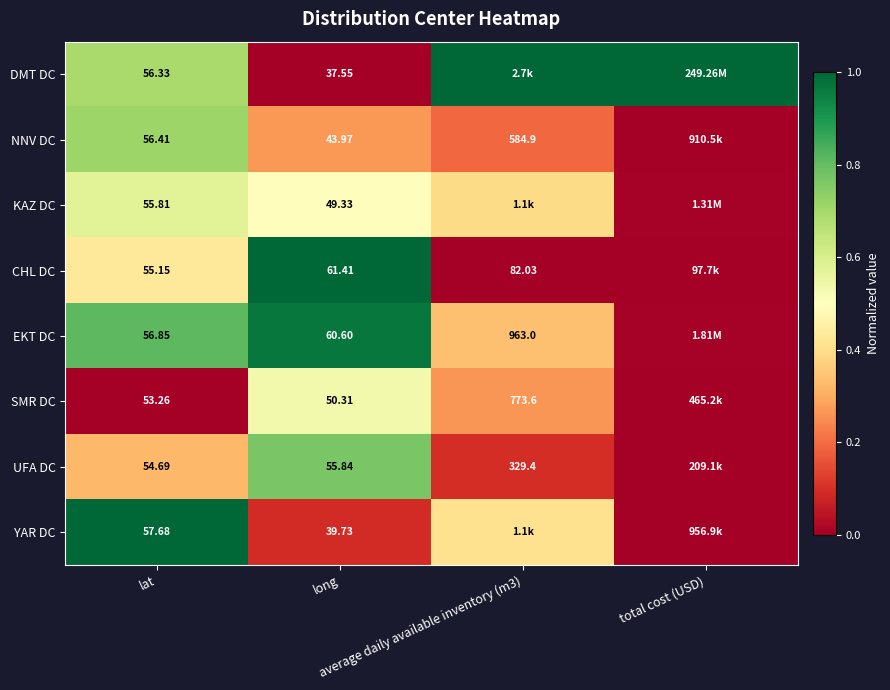

Count the CHL DC values in the range 0 to 1.

4